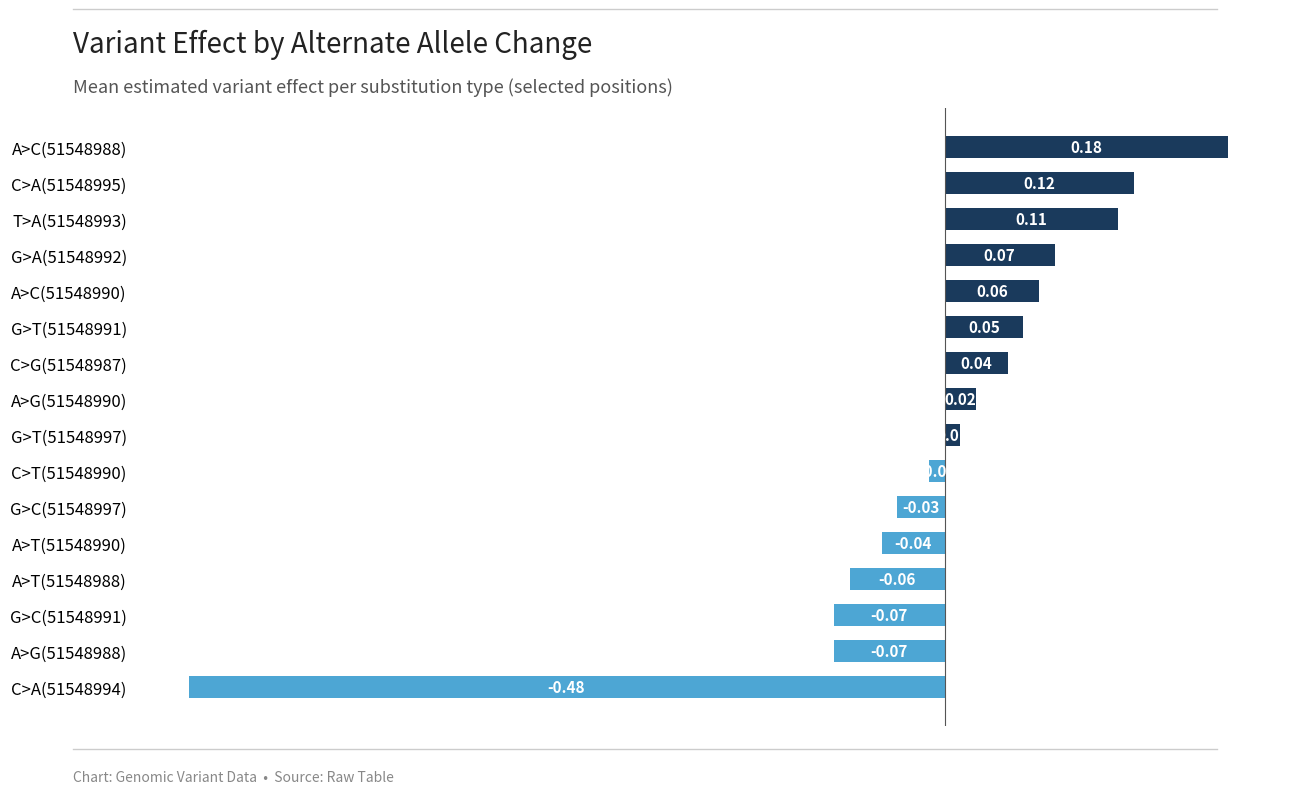

What is the difference between the maximum and minimum values?

0.7